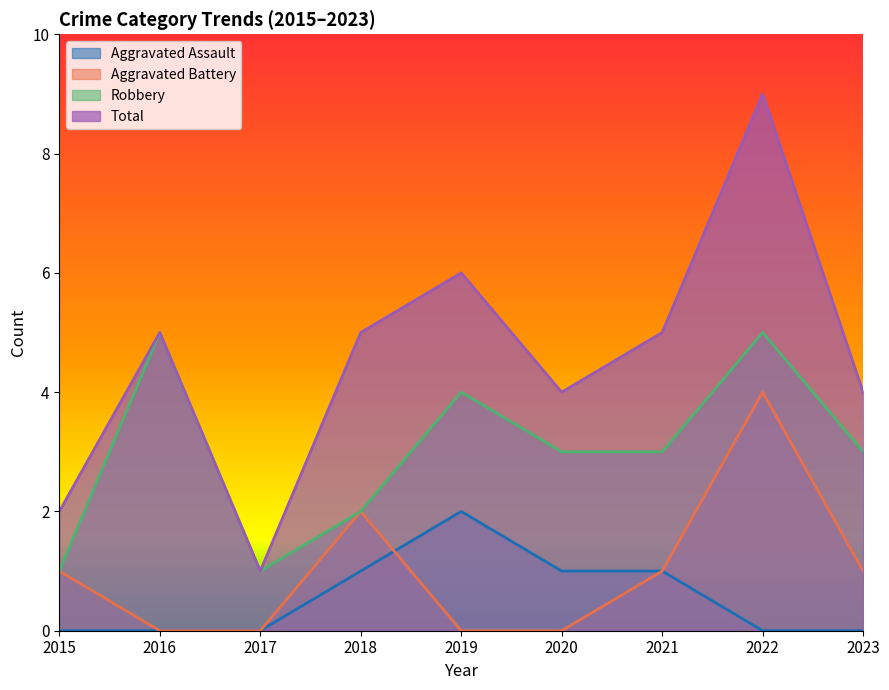

Which label corresponds to the smallest value in the chart?

2015